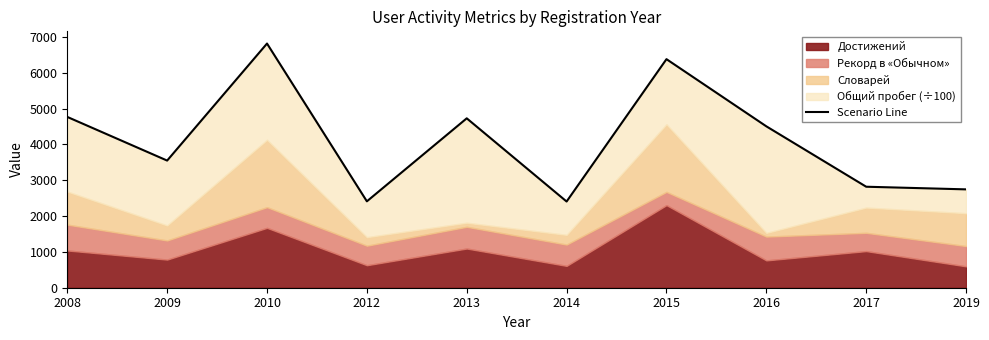

At which category does the data reach its first local valley?

2009